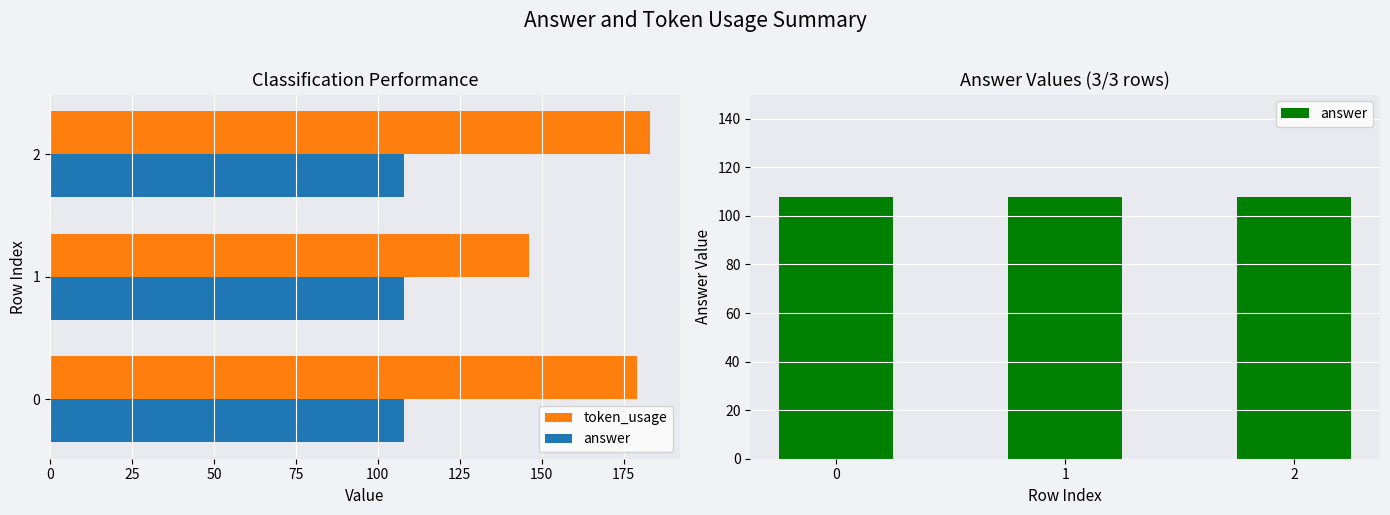

How many values in the token_usage series exceed 179?

1